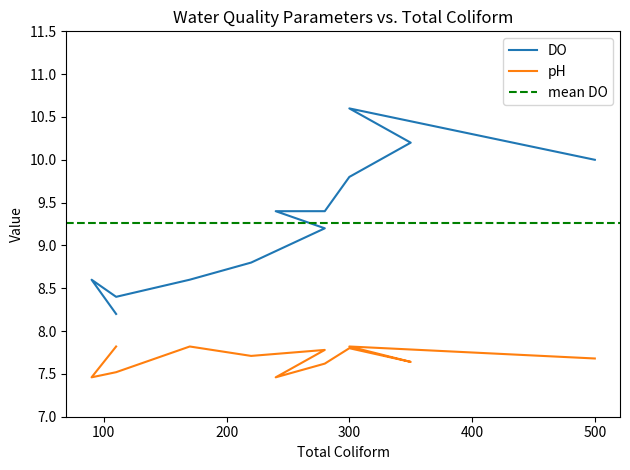

Which series has the largest range (max minus min)?

DO